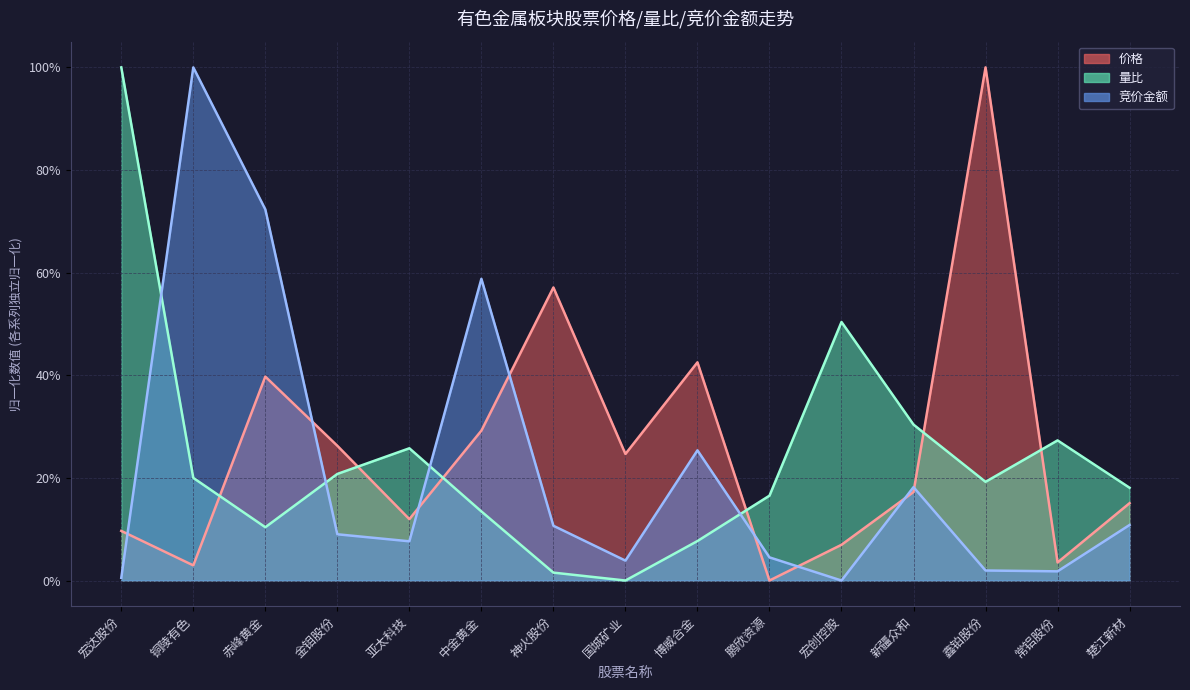

What is the average value of the 量比 series?

0.2